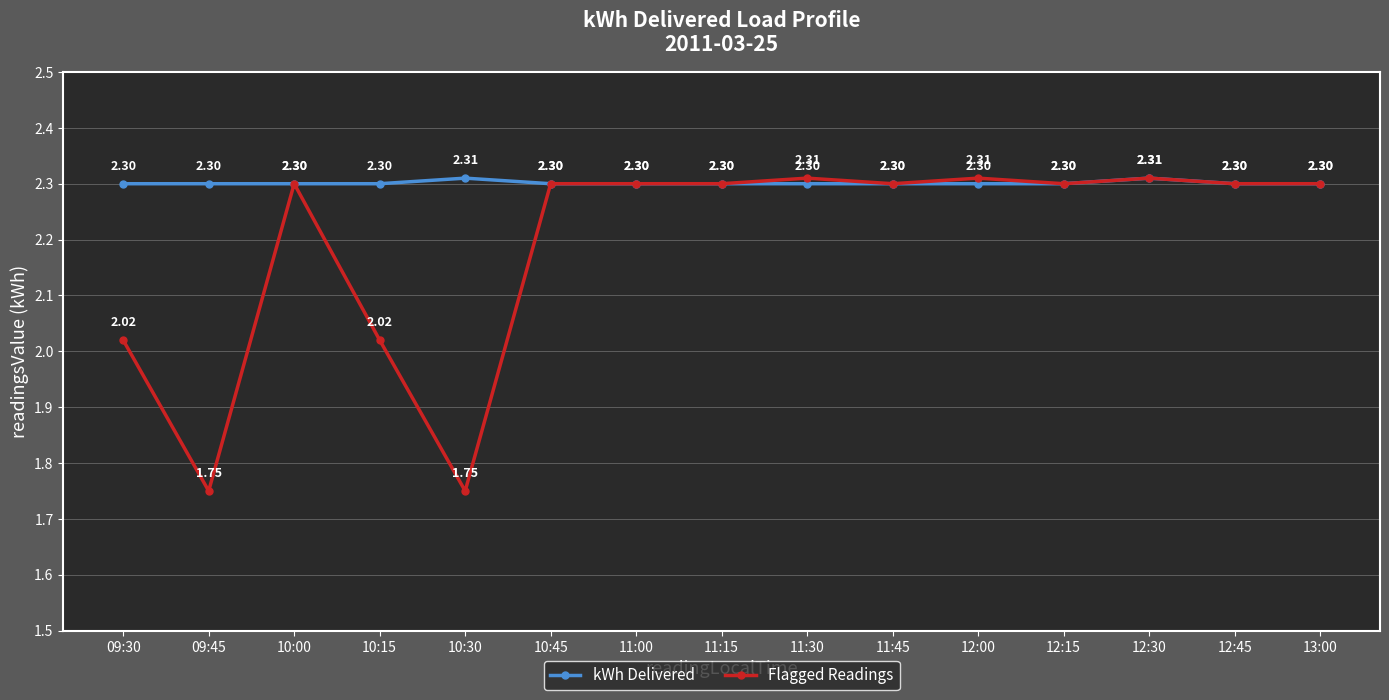

At how many categories does at least one series exceed 1?

15